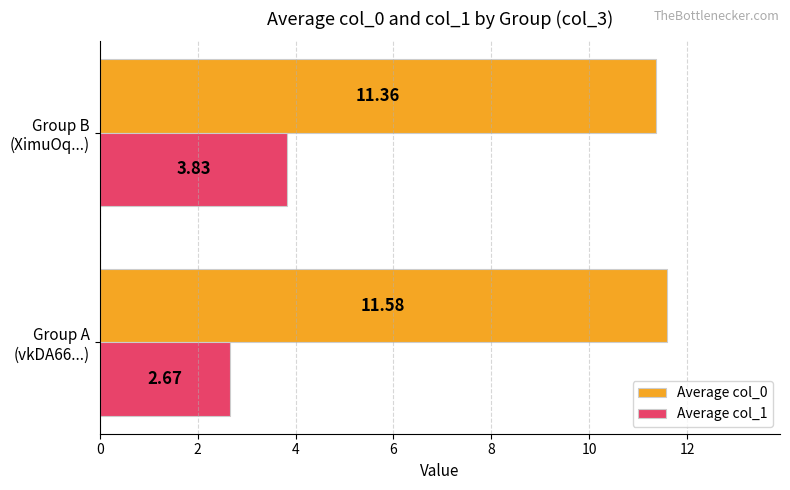

List the labels in order of Average col_1 value, smallest first.

Group A
(vkDA66...), Group B
(XimuOq...)